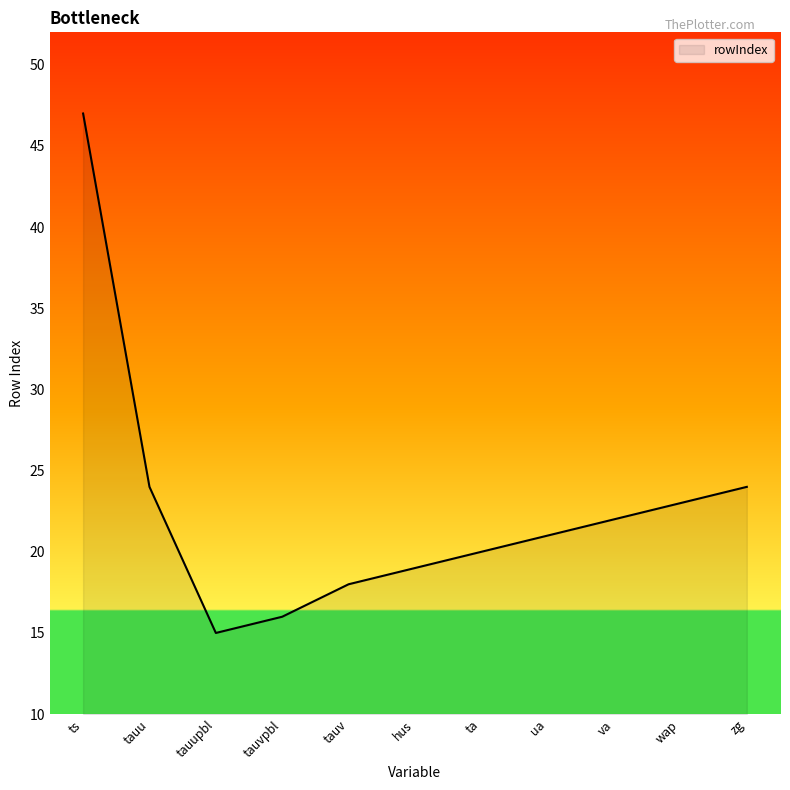

How many interior local valleys (lower than both neighbors) does the data have?

1